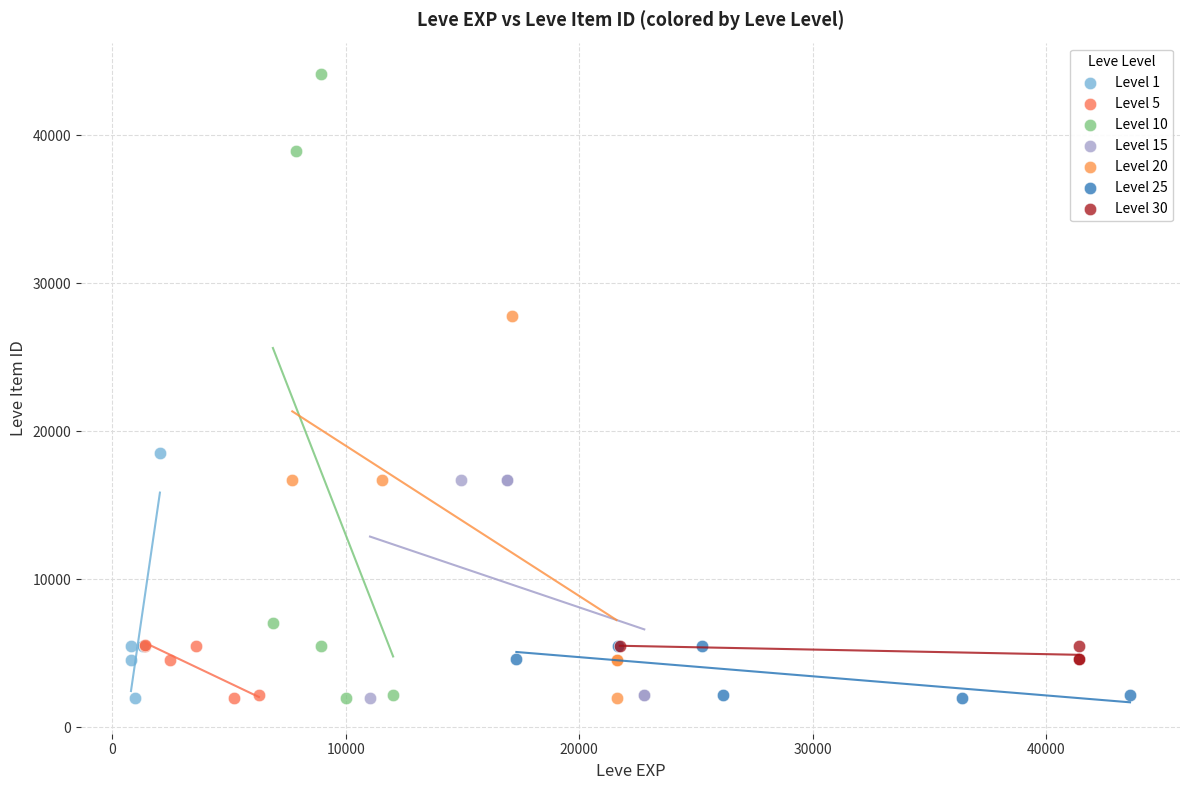

What are all the series names shown in the legend?

Level 1, Level 5, Level 10, Level 15, Level 20, Level 25, Level 30